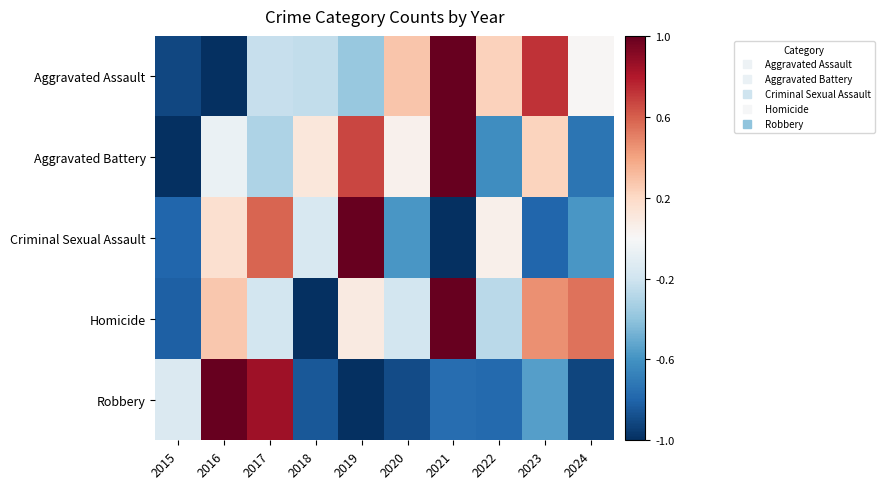

Rank the series at 2023 from lowest to highest value.

Criminal Sexual Assault, Robbery, Aggravated Battery, Homicide, Aggravated Assault